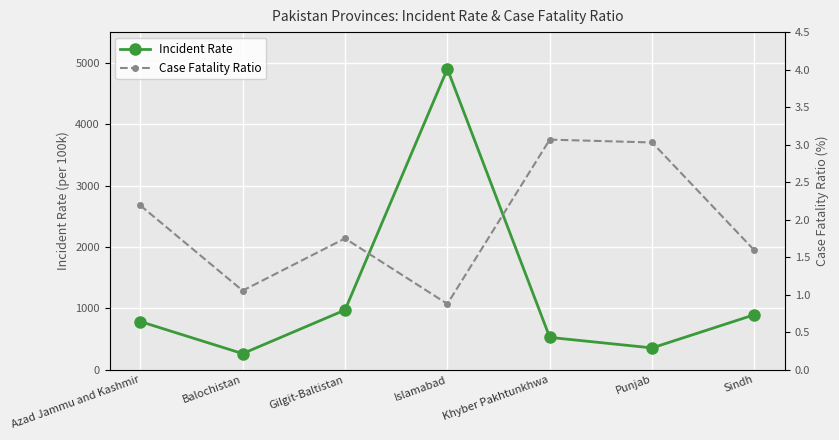

What is the minimum value for Incident Rate?

260.1